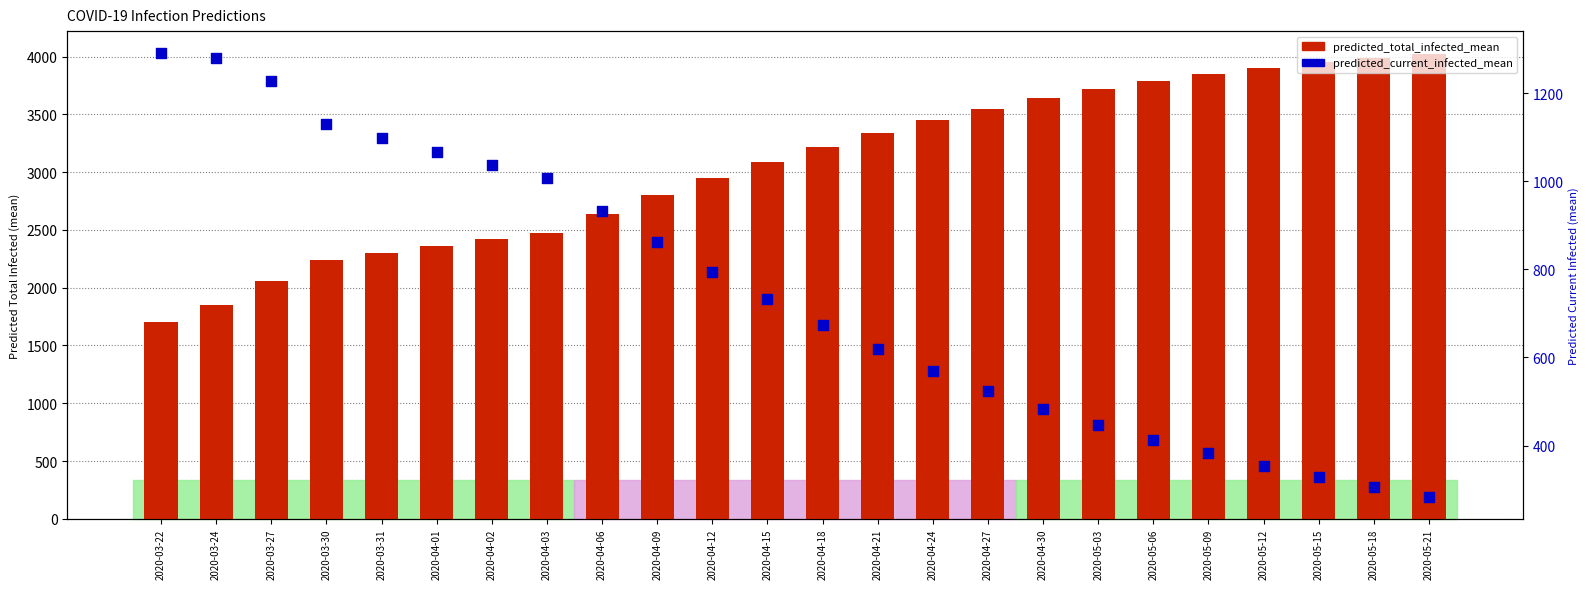

What is the total value across all series at 2020-05-21?

4304